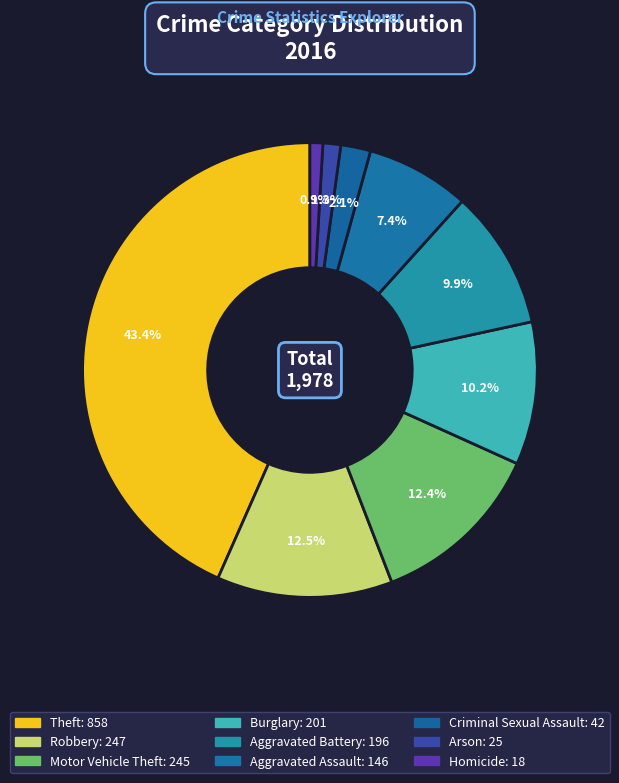

How many segments does this pie chart have?

9